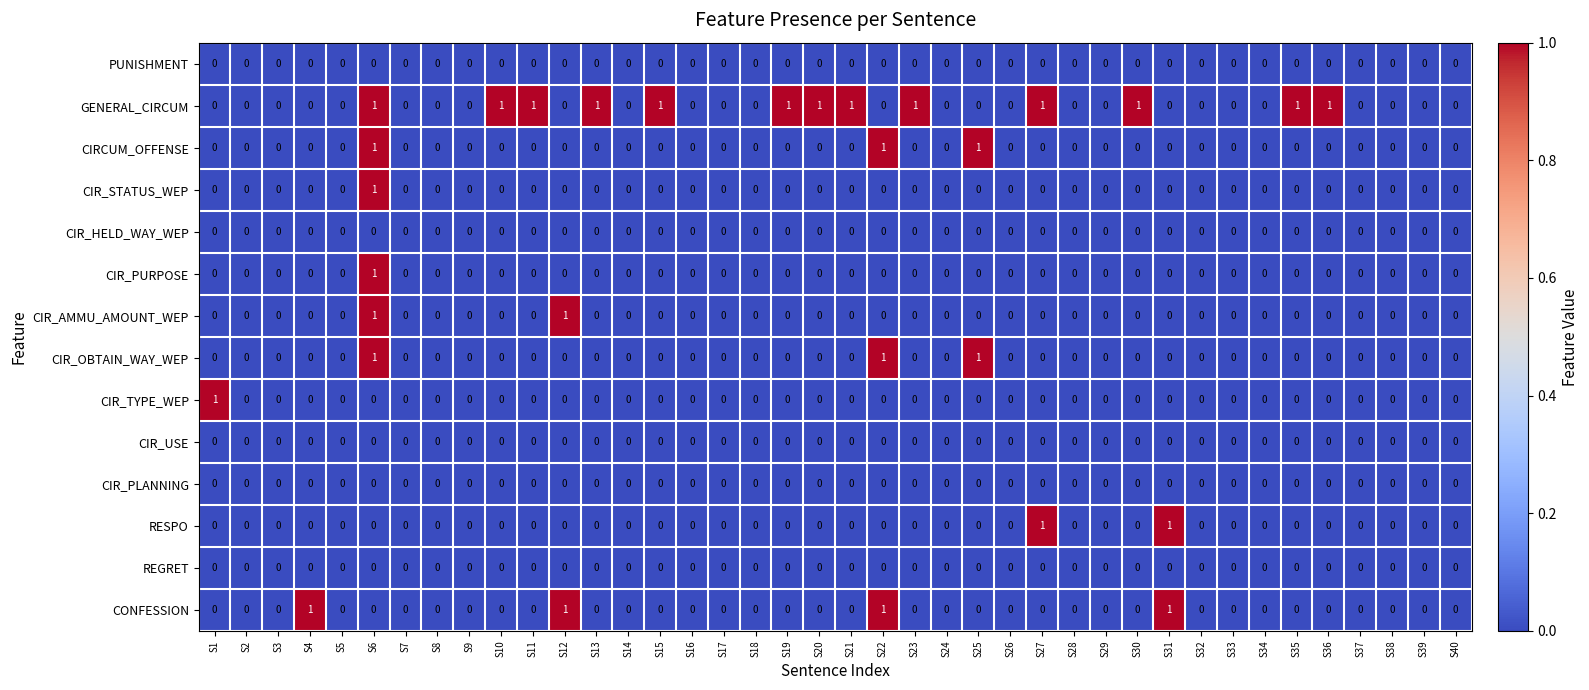

The value of CIR_AMMU_AMOUNT_WEP at S12 is 2. True or false?

False